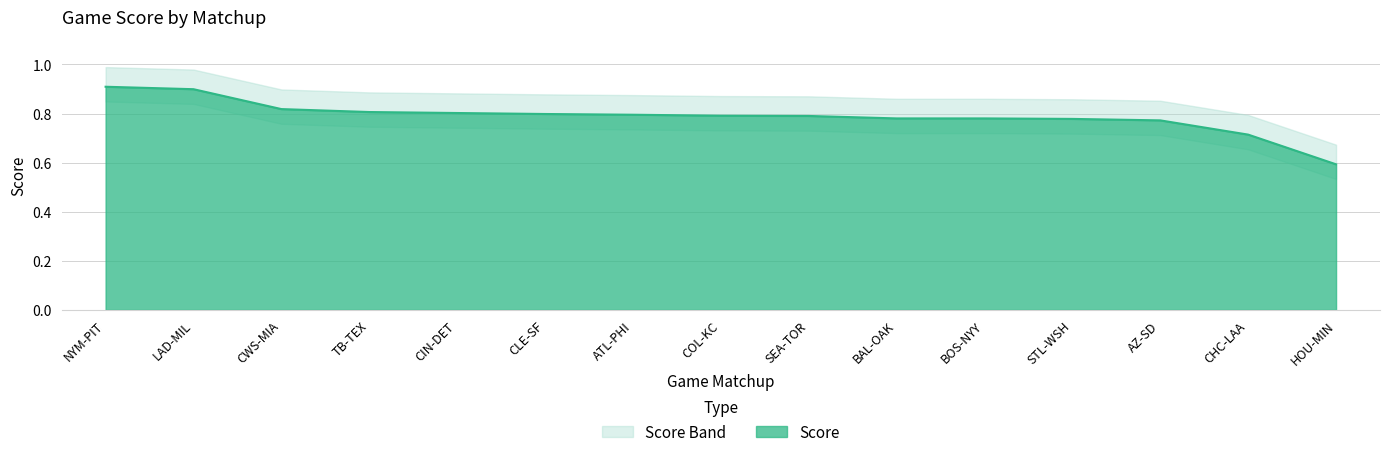

The chart shows a value of 1.3 at CIN-DET. True or false?

False